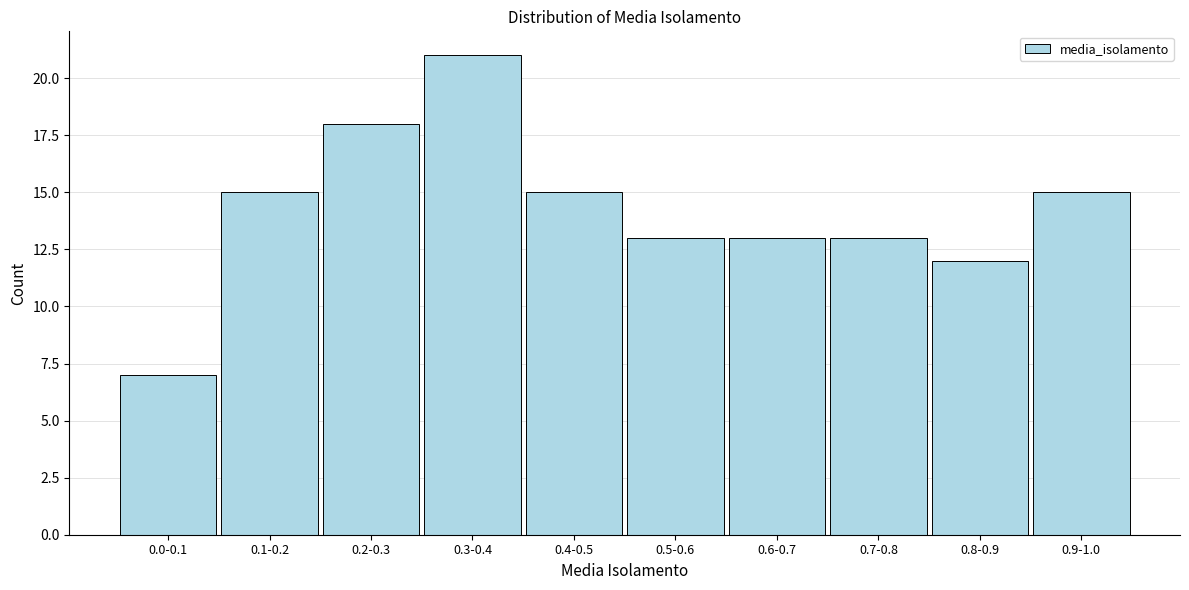

Reading left to right, transcribe all the data shown in this chart.

0.0-0.1=7	0.1-0.2=15	0.2-0.3=18	0.3-0.4=21	0.4-0.5=15	0.5-0.6=13	0.6-0.7=13	0.7-0.8=13	0.8-0.9=12	0.9-1.0=15